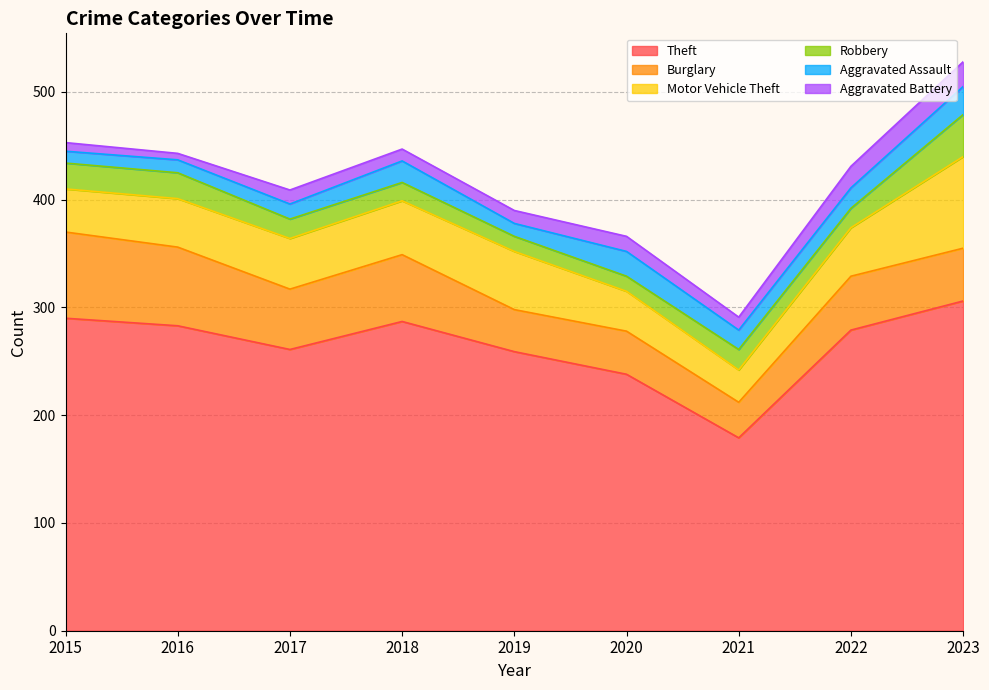

How many values in the Robbery series are below 18?

3